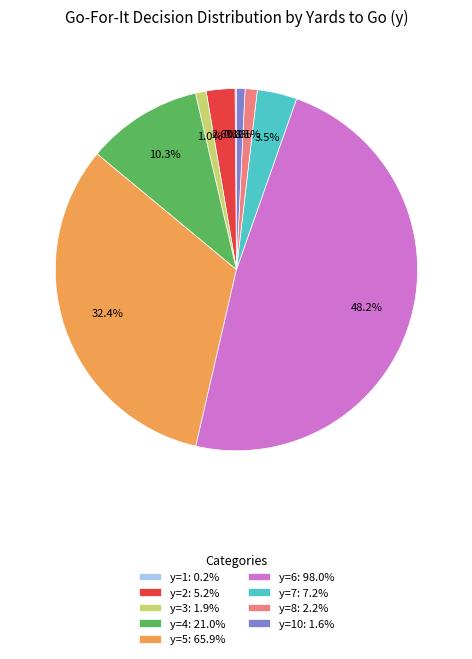

What percentage do y=2: 5.2% and y=6: 98.0% together represent?

50.8%